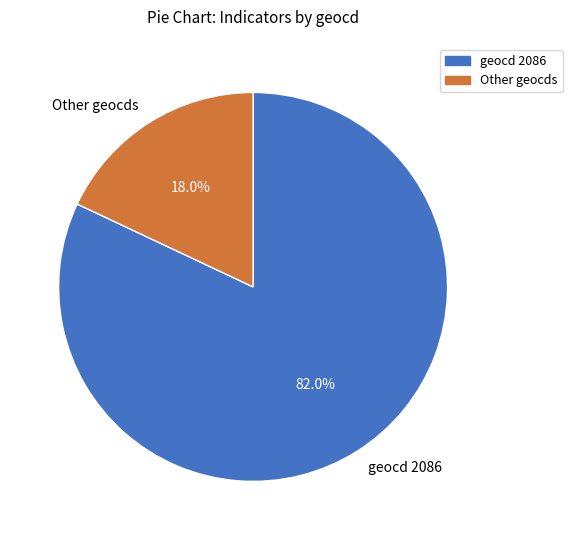

Approximately how many times larger is the value at geocd 2086 compared to Other geocds?

4.6